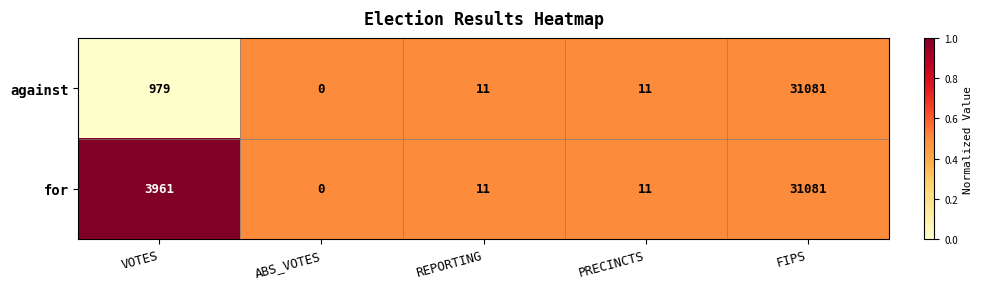

Reading right to left, extract all data points from this chart.

against: 31081	11	11	0	979
for: 31081	11	11	0	3961